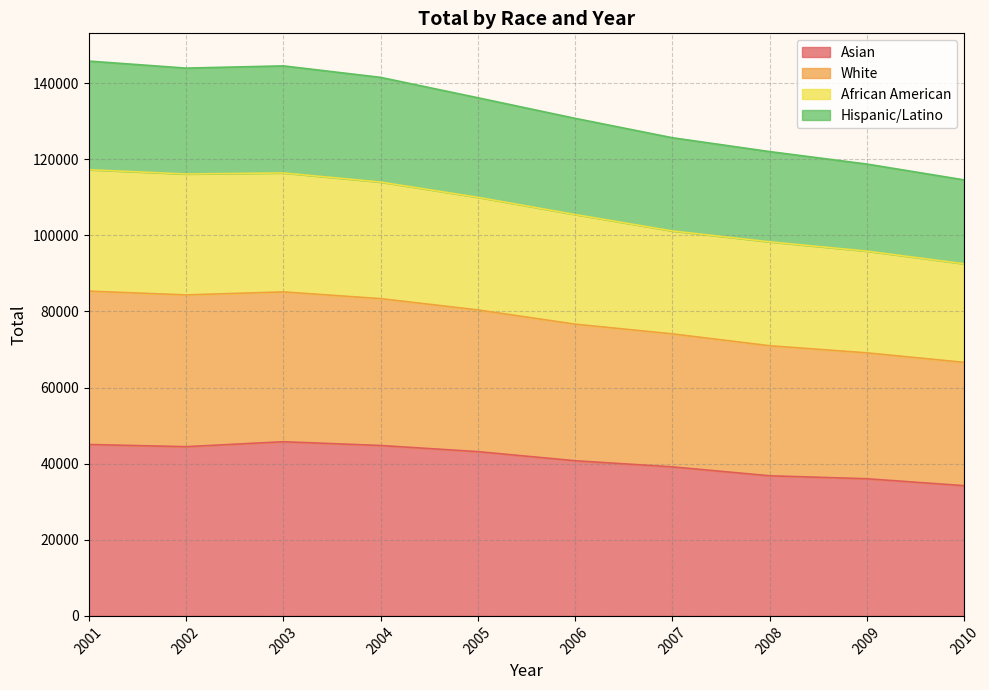

List the labels in order of Hispanic/Latino value, smallest first.

2010, 2009, 2008, 2007, 2006, 2005, 2004, 2002, 2003, 2001